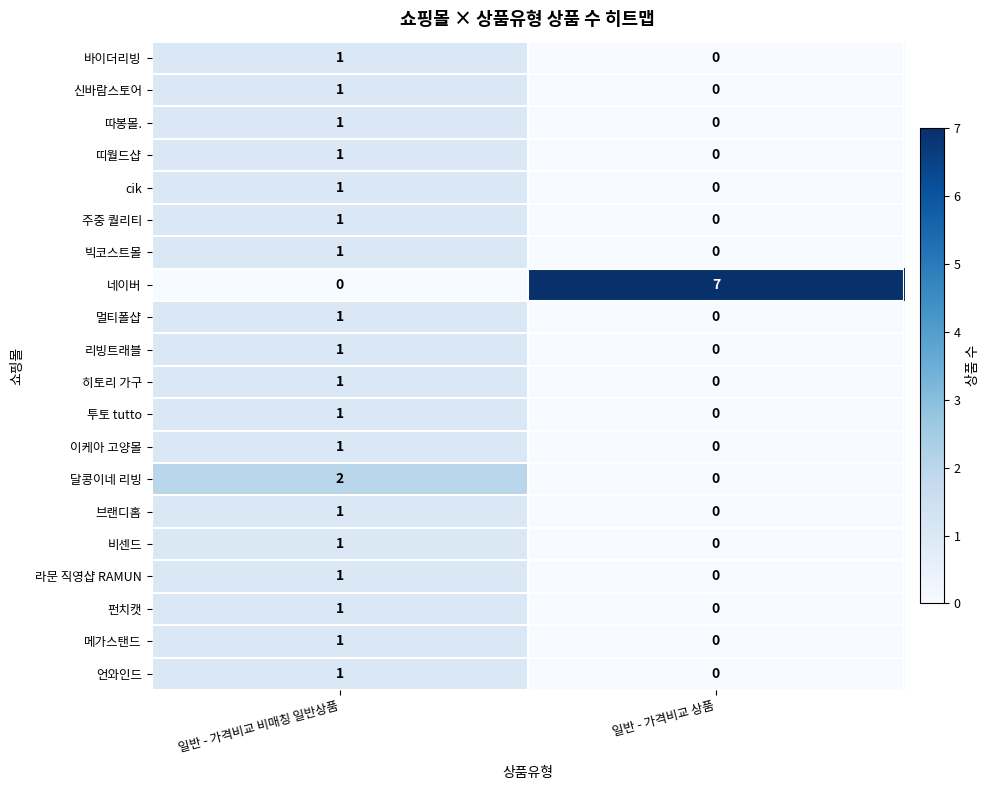

Which label corresponds to the largest value in the chart?

일반 - 가격비교 상품